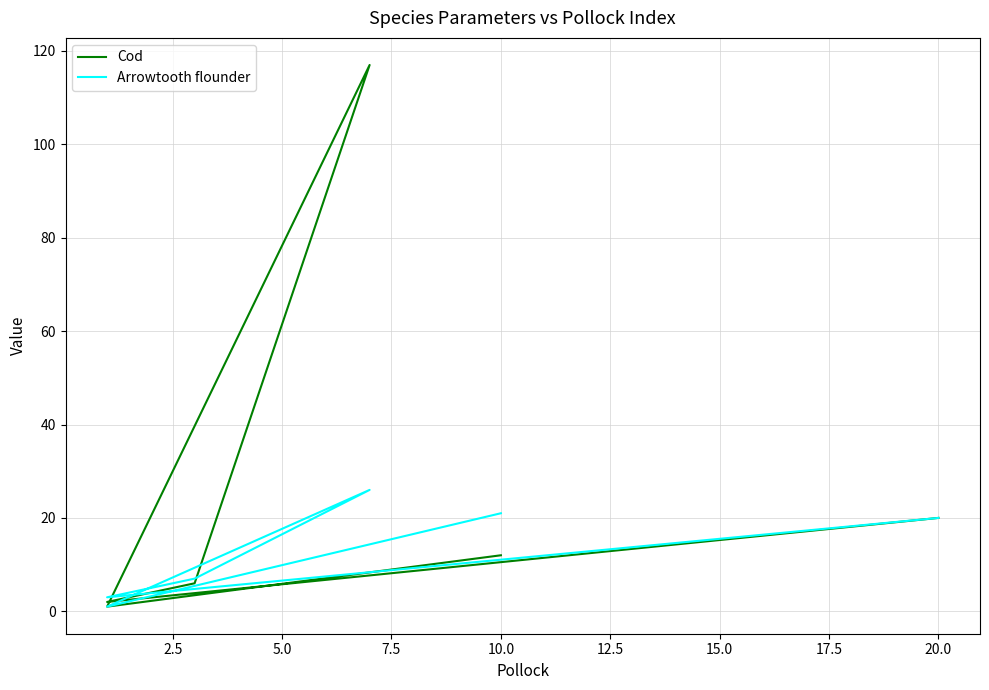

Which series ends up on top after the final intersection of Arrowtooth flounder and Cod?

Arrowtooth flounder